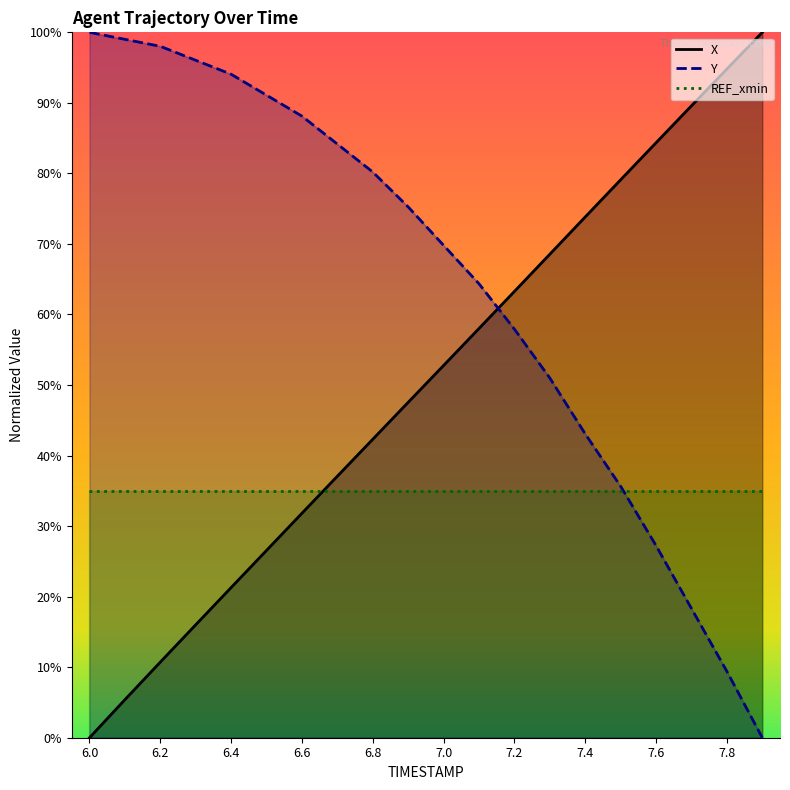

Which series has the largest total across all categories?

Y